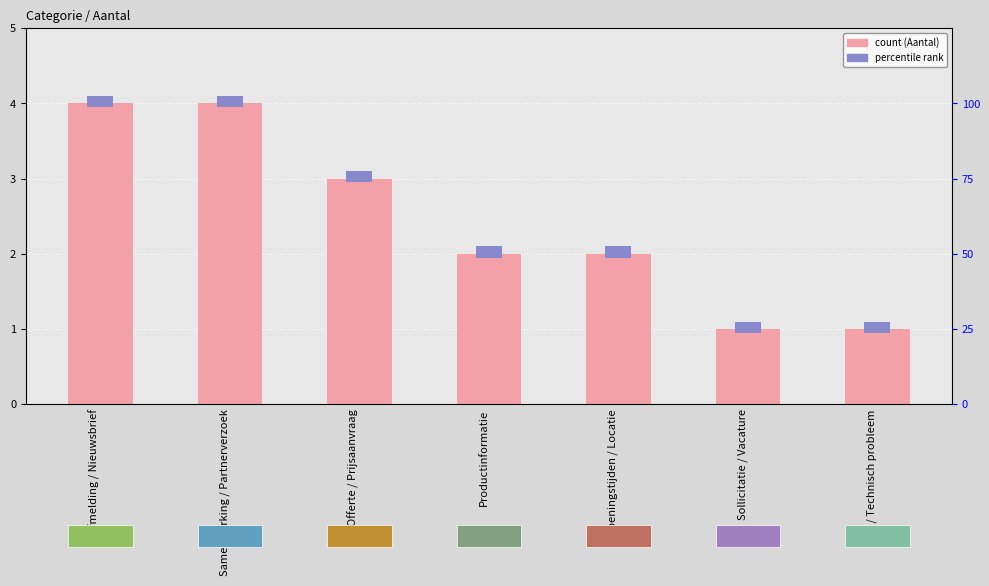

What is the sum of all values?

17